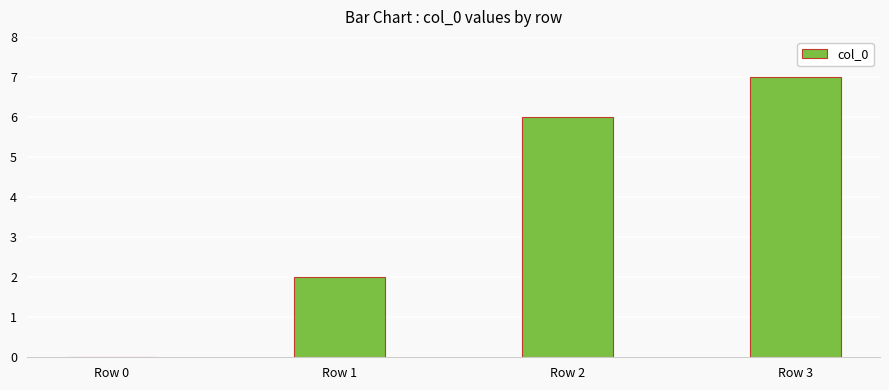

What is the sum of all values?

15